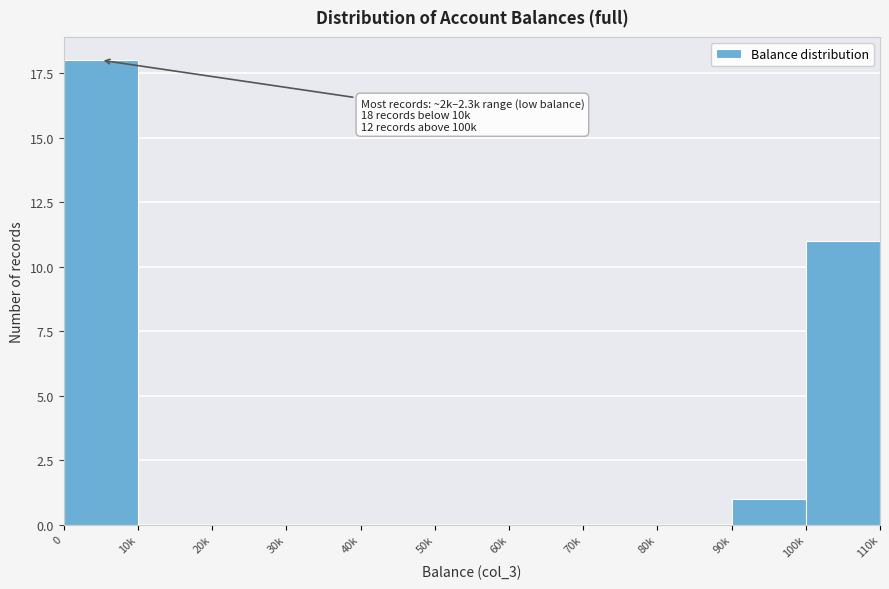

Reading left to right, extract all data points from this chart.

0=18	10k=0	20k=0	30k=0	40k=0	50k=0	60k=0	70k=0	80k=0	90k=1	100k=11